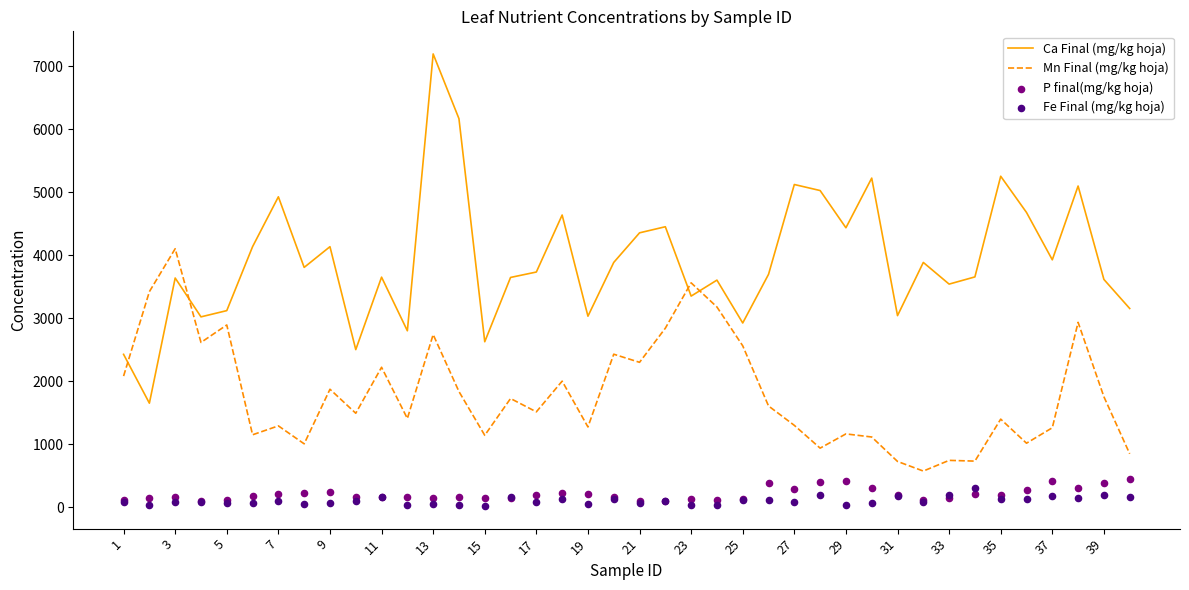

At how many categories does at least one series exceed 6049?

2